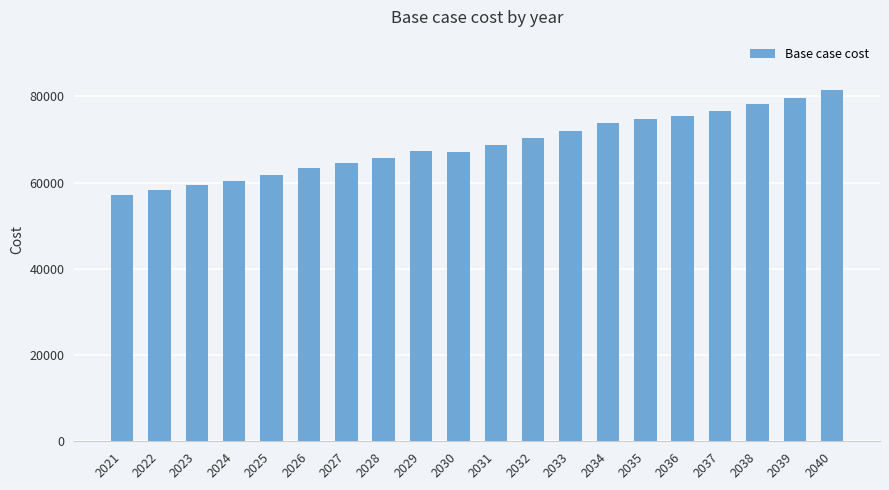

What is the greatest value displayed?

81578.3